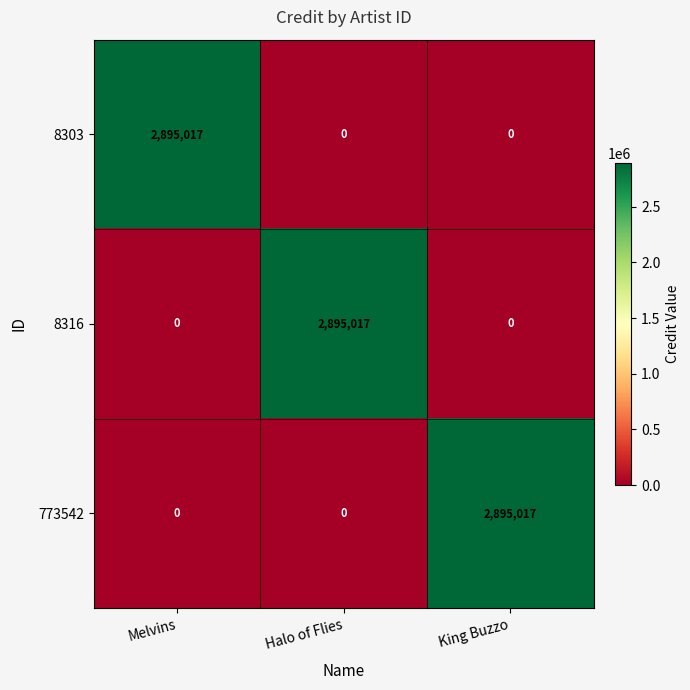

What is the total value across all series at King Buzzo?

2895017